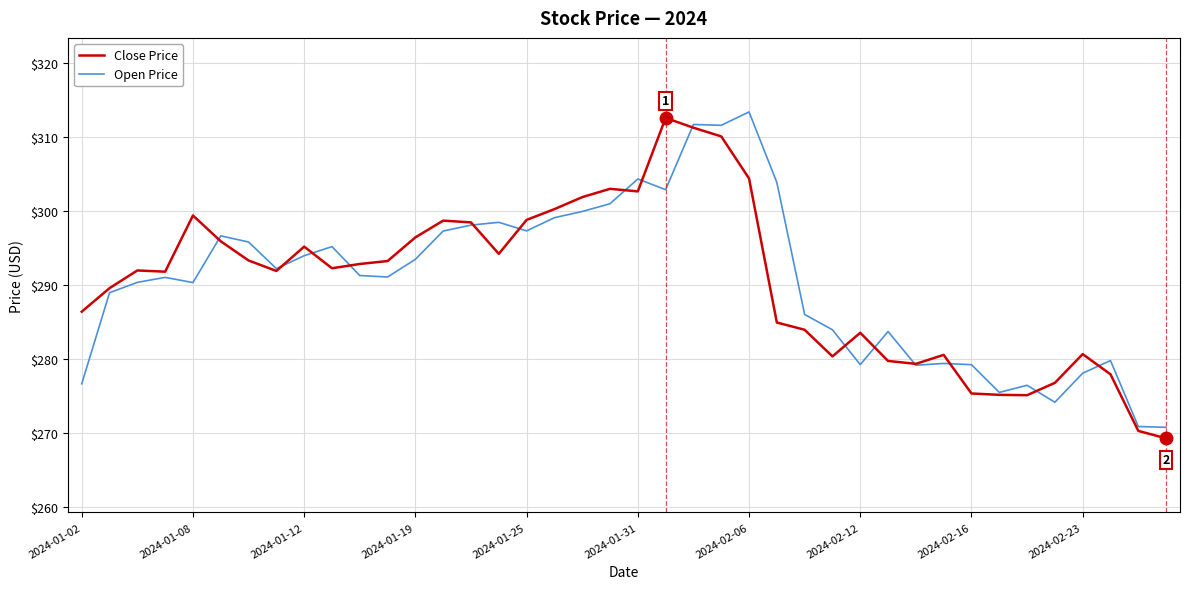

What is the minimum value for Open Price?

270.7